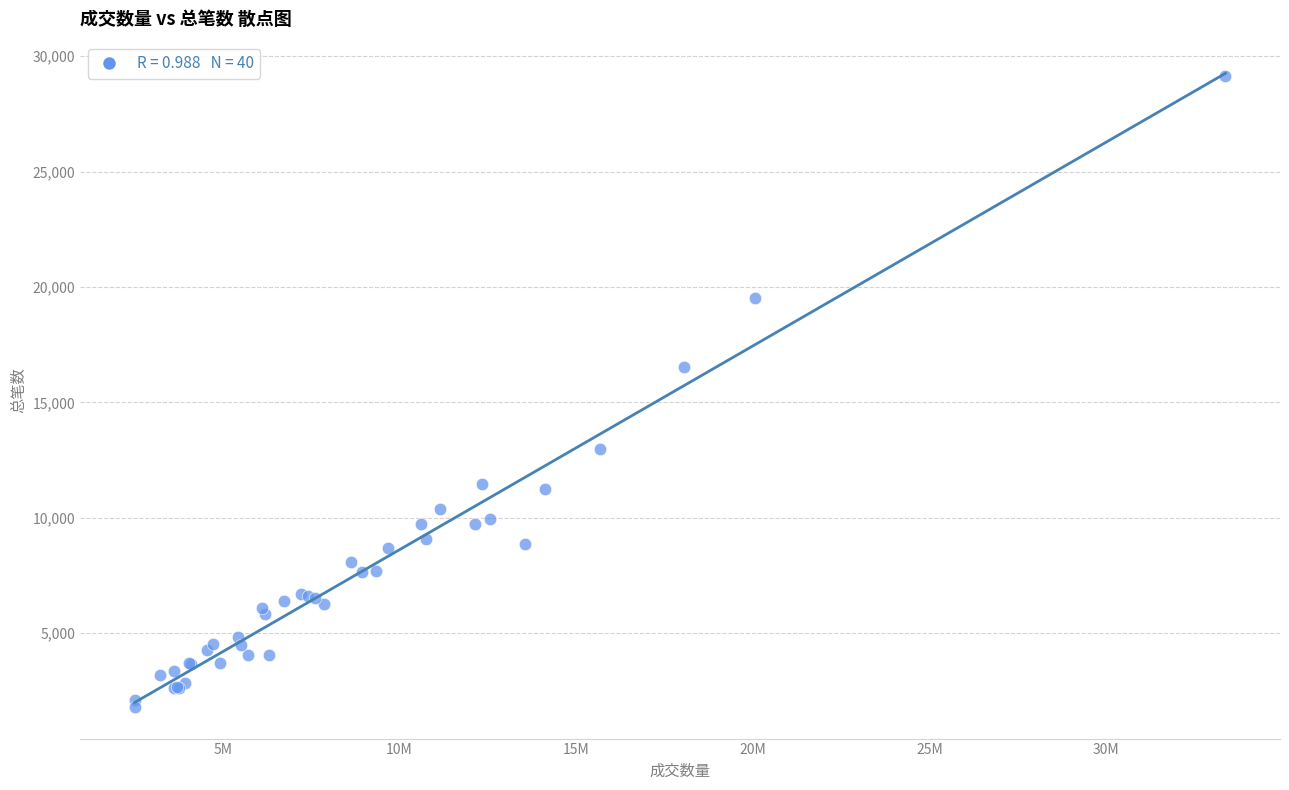

What Y value in the scatter plot is closest to 15474?

16542